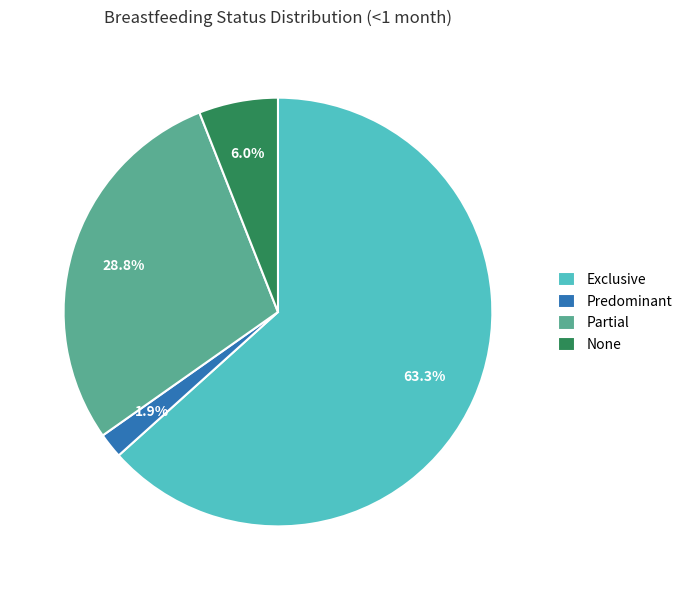

Which slice is the smallest?

Predominant